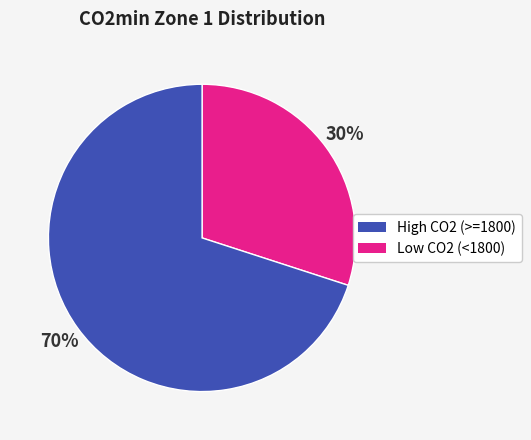

Is there any slice that represents more than half of the pie?

Yes